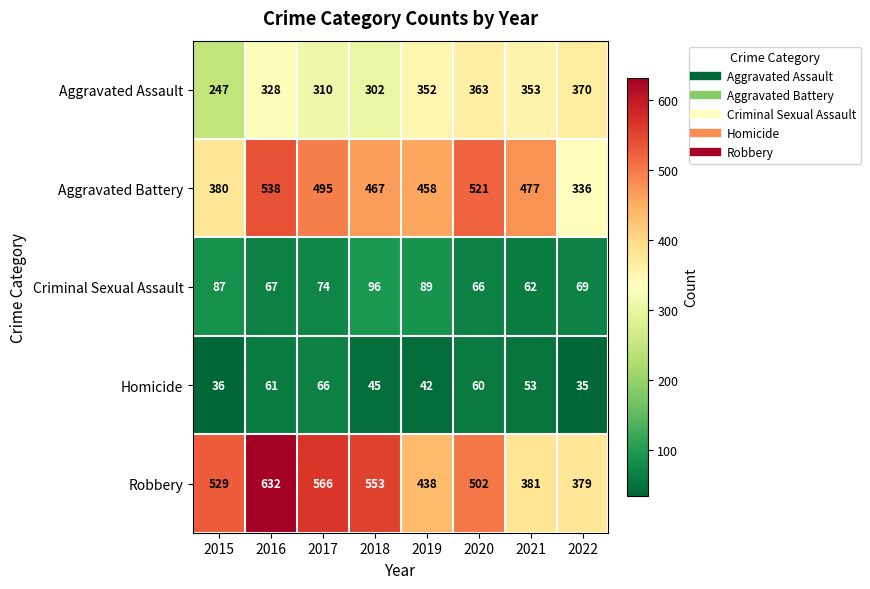

Is it true that Homicide equals 14 at 2022?

False